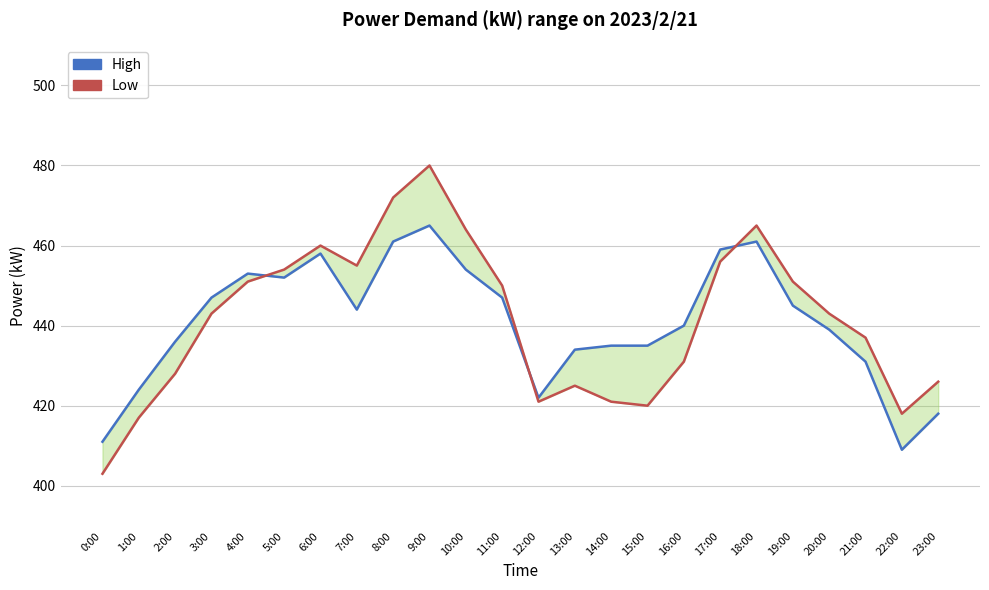

At which category is the sum across all series the highest?

9:00